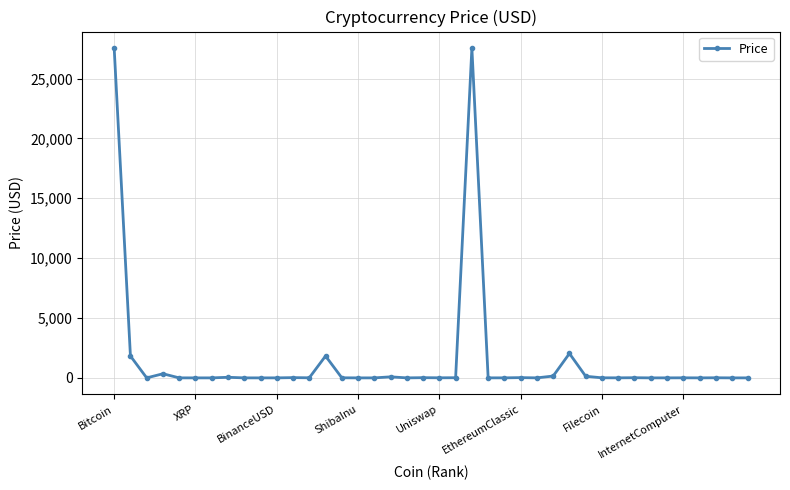

True or false: the data has more than 0 interior local peaks.

True